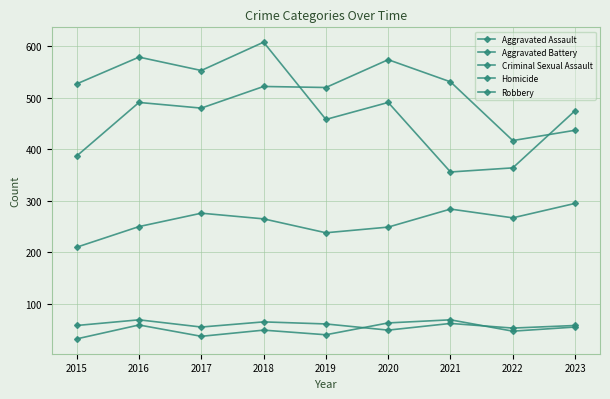

What is the value of the Criminal Sexual Assault point at the 4th from the left?

65